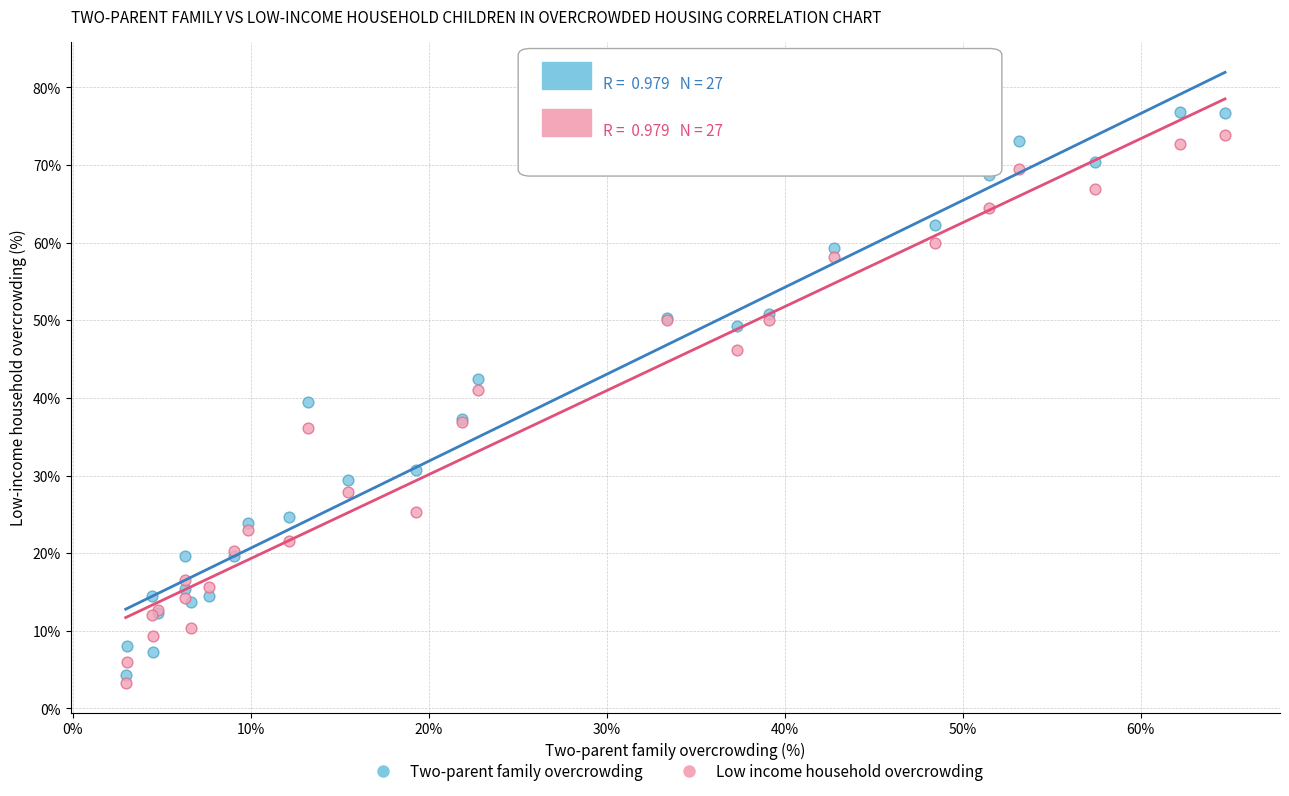

What is the X range (max minus min) for the scatter plot?

61.8